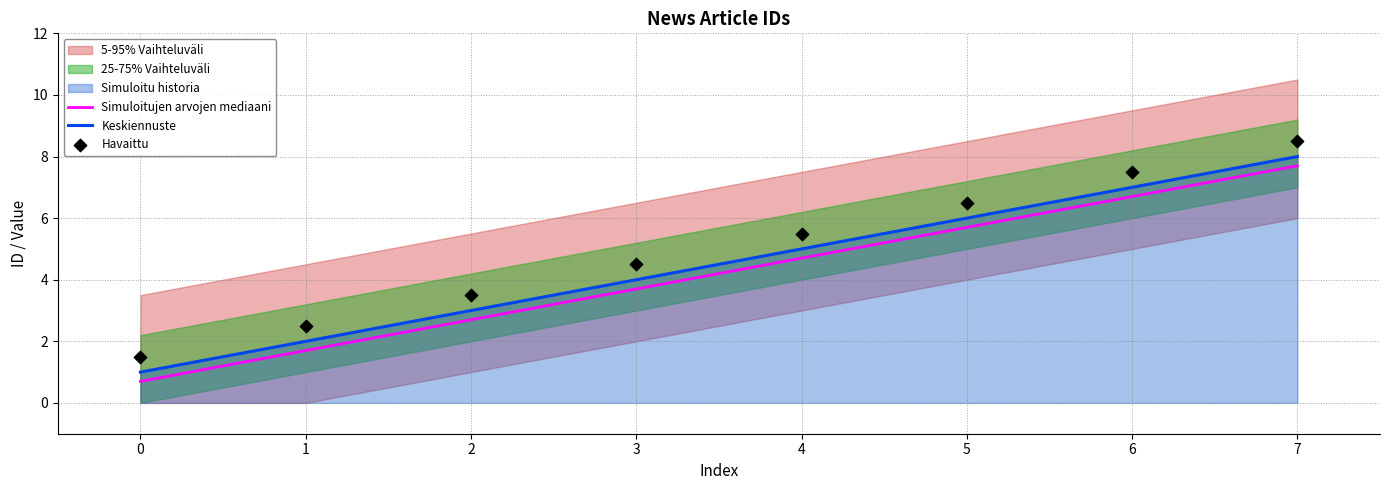

Which series reaches the maximum Y coordinate?

Havaittu